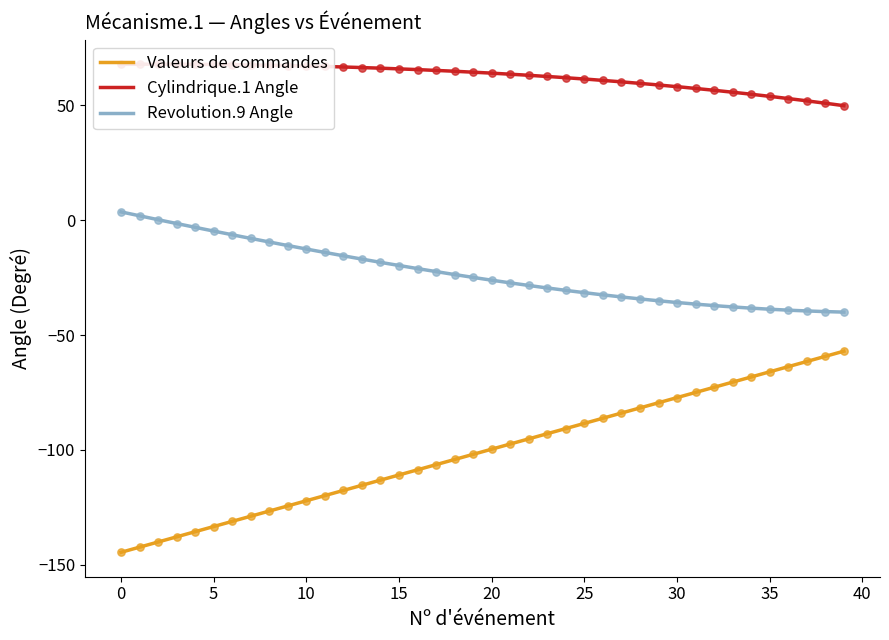

Which series has the widest spread of Y values?

Valeurs de commandes